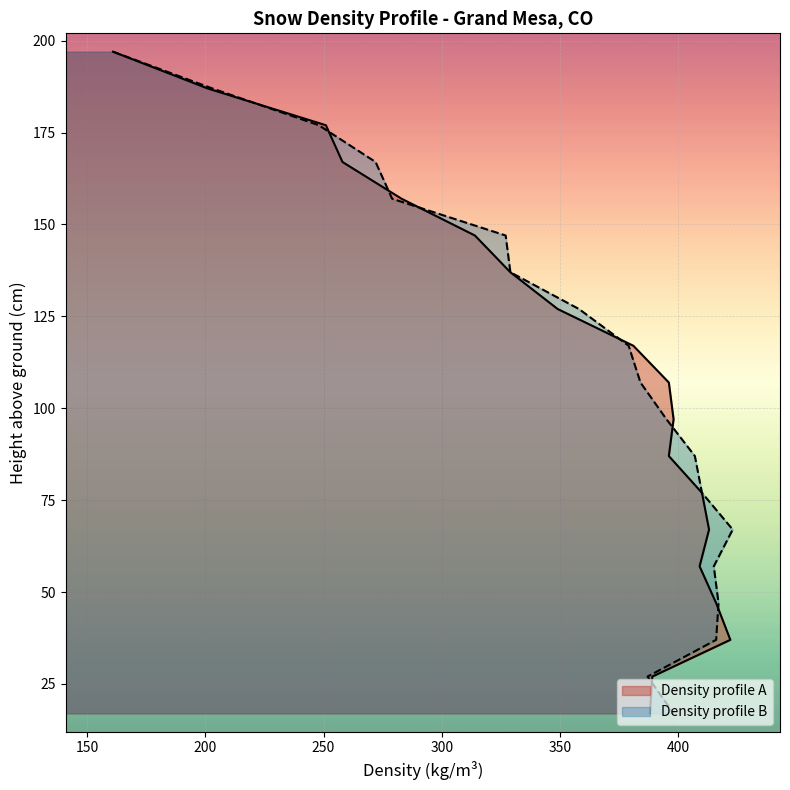

The value of Density profile A at 97 is 646. True or false?

False